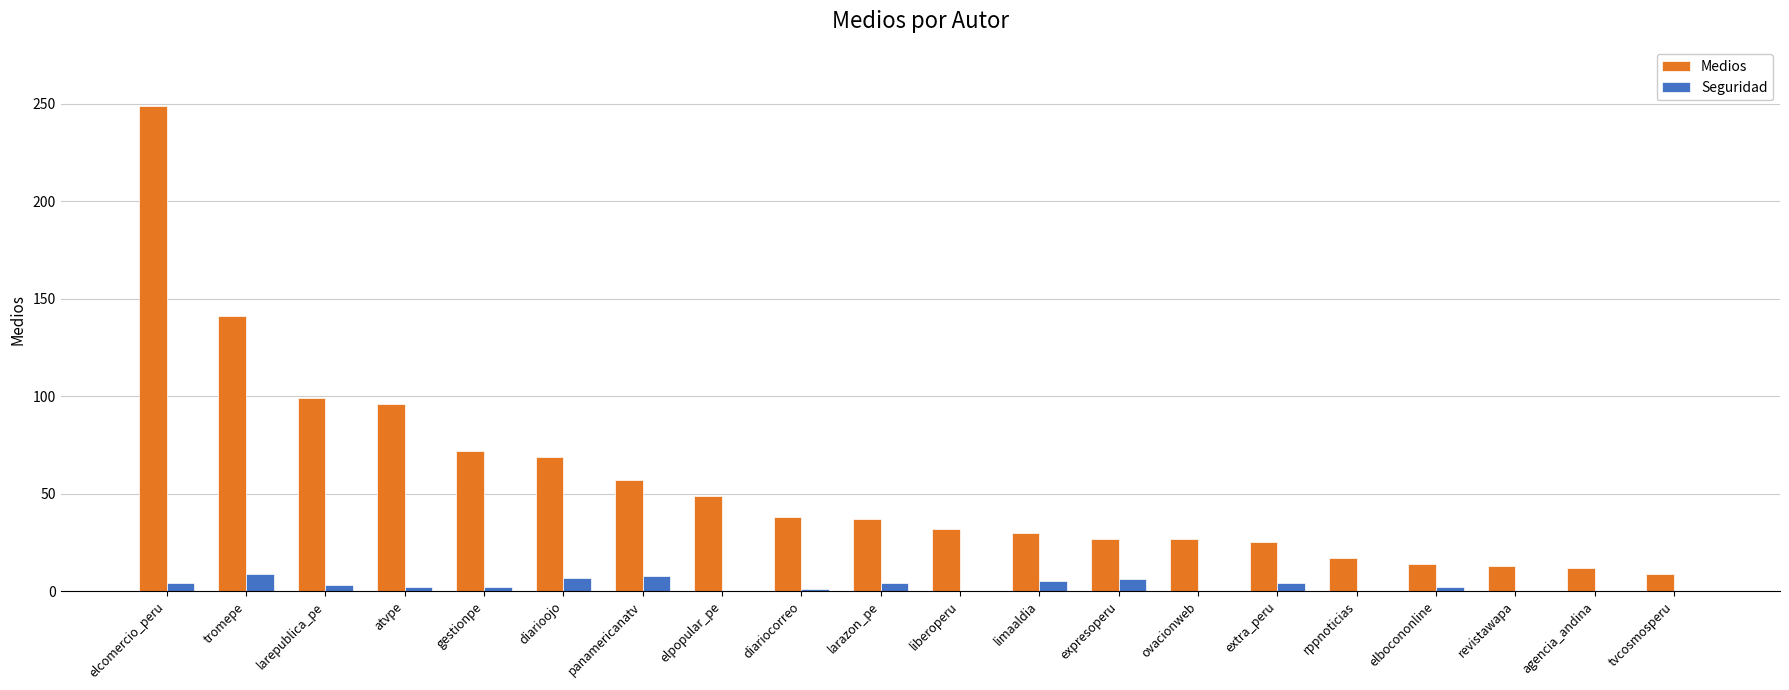

What is the sum of all Seguridad values?

57